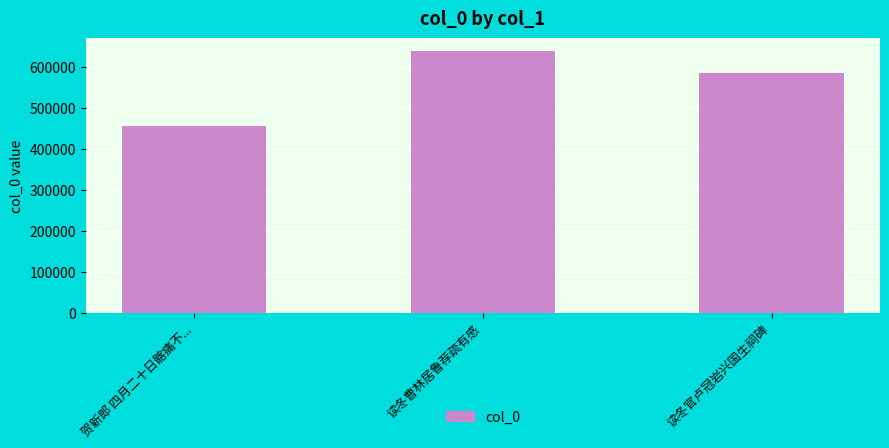

Reading right to left, list all the values displayed in this chart.

读冬官卢冠岩兴国生祠碑=585847	读冬曹林居鲁荐疏有感=638239	贺新郎 四月二十日髂痛不...=456430